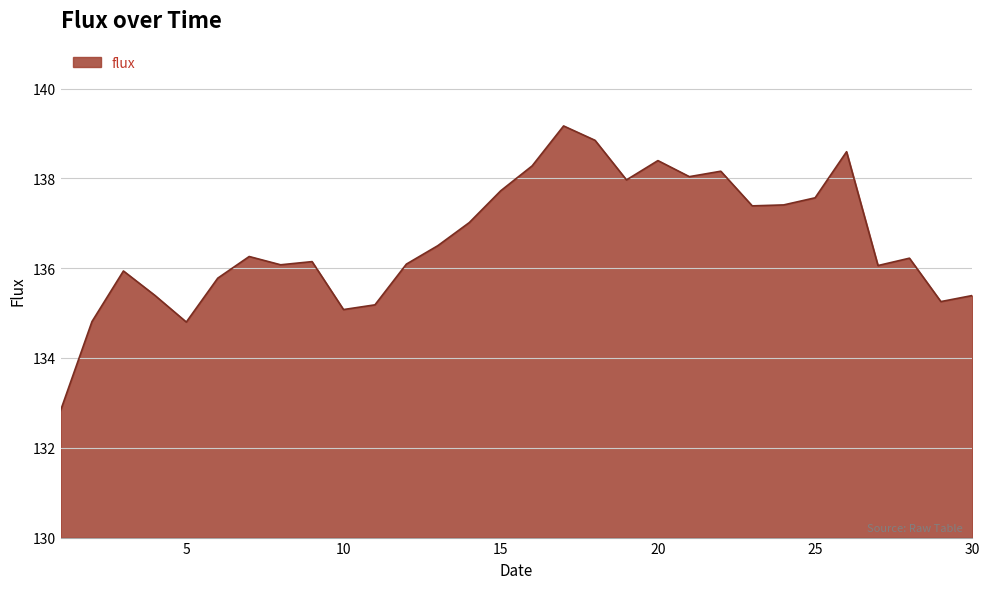

What is the minimum value shown in the chart?

132.8